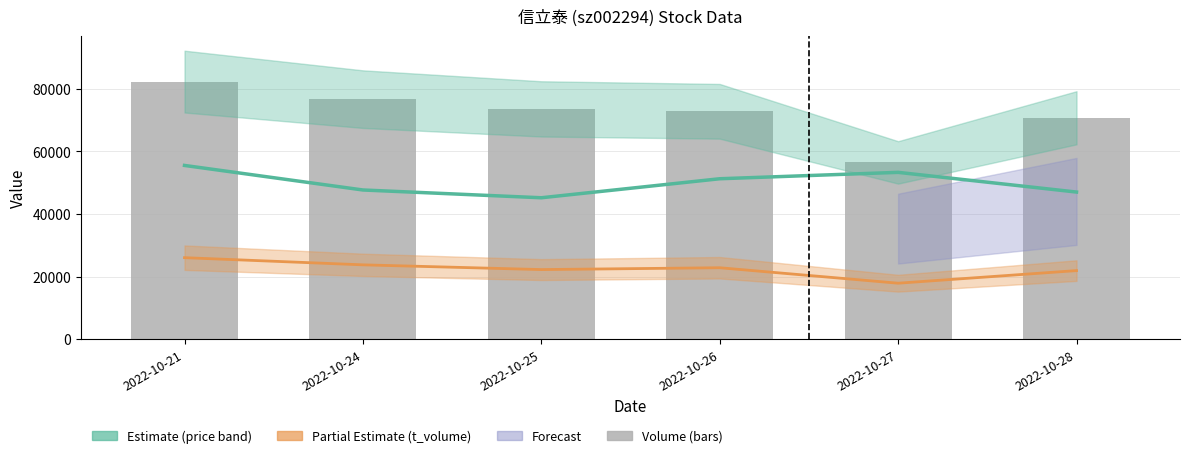

Is it true that price (Estimate line) equals 74484.7 at 2022-10-21?

False